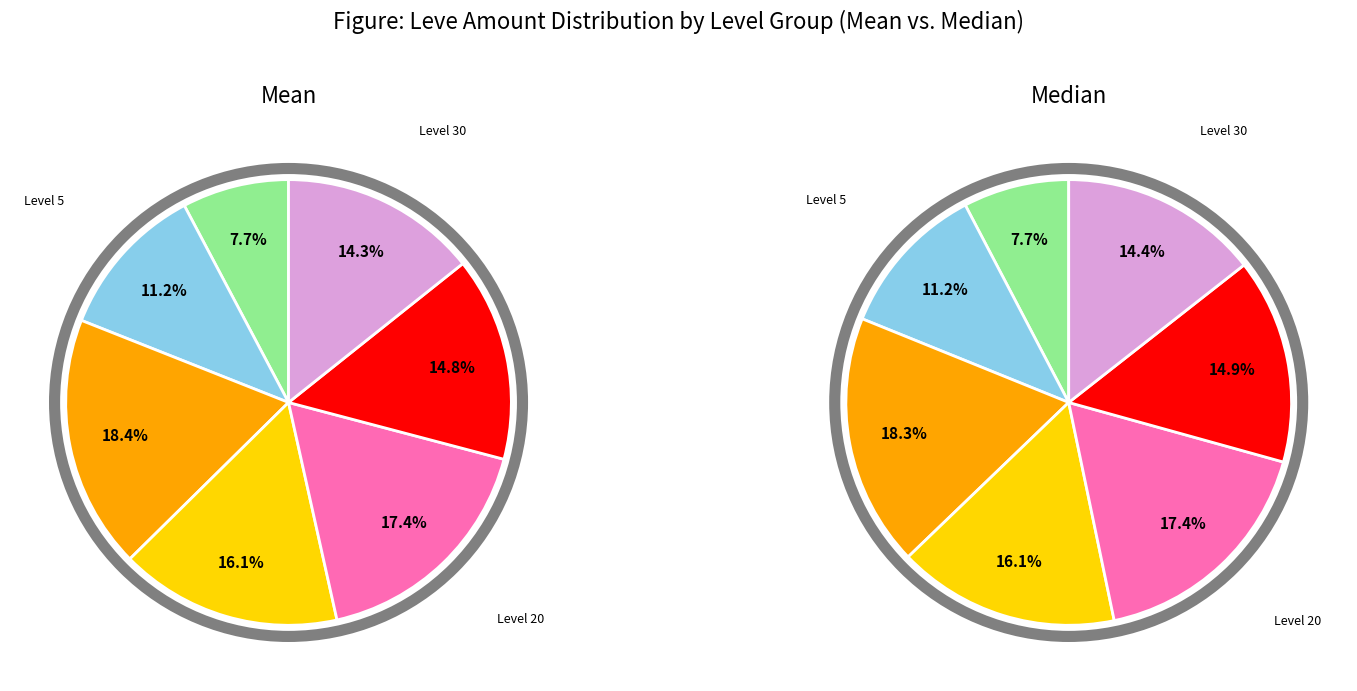

Is there a majority slice in this chart?

No